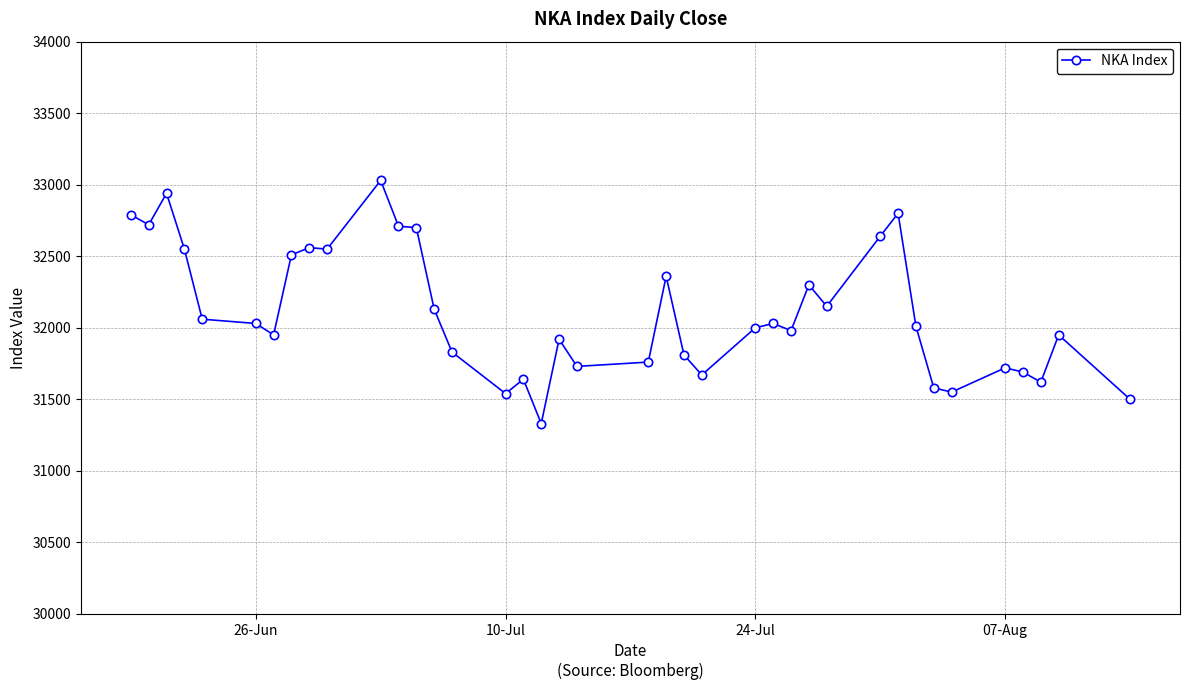

What is the difference between the maximum and minimum values?

1700